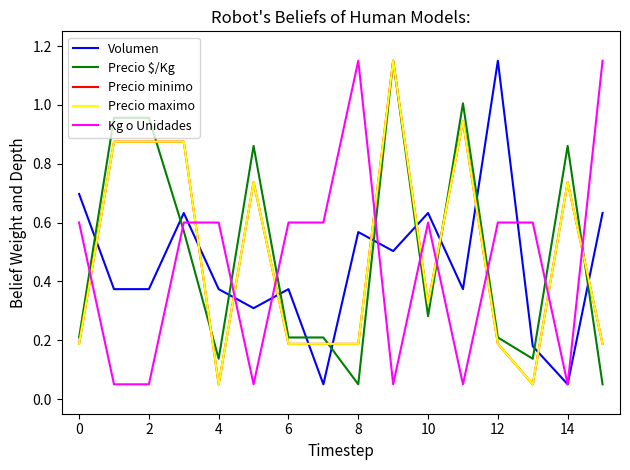

Does the chart display data point markers on the line(s)?

No